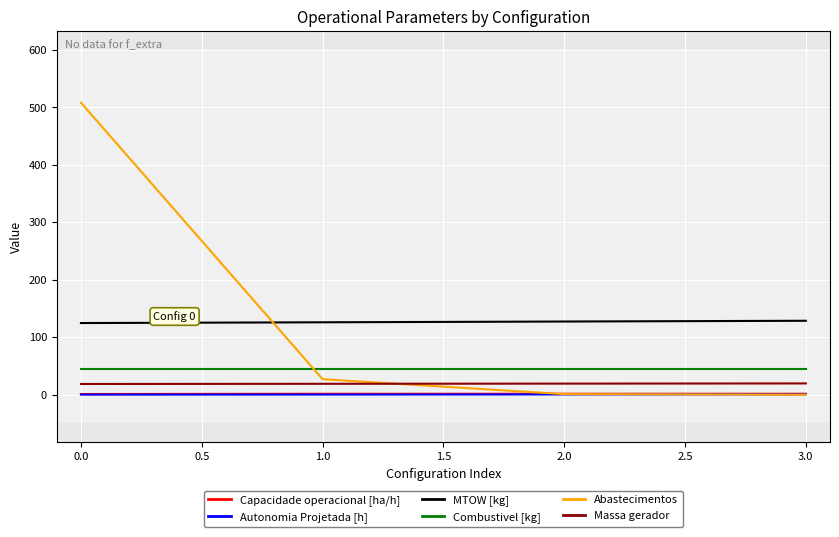

Between 0.0 and 2.0, which series saw the biggest shift?

Abastecimentos